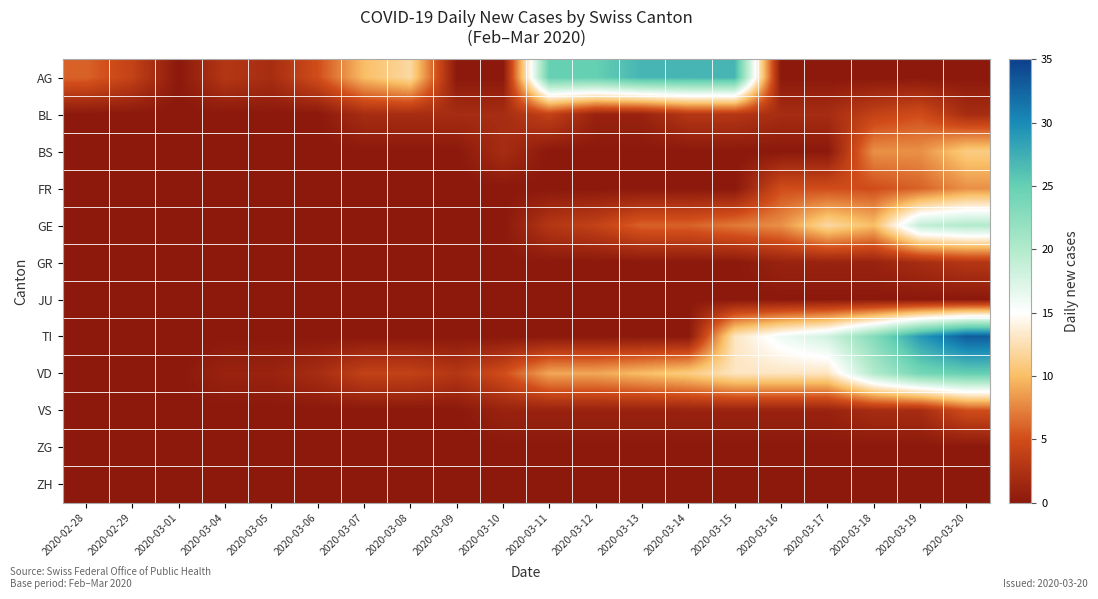

Which has a higher value, 2020-02-29 or 2020-03-01?

2020-02-29